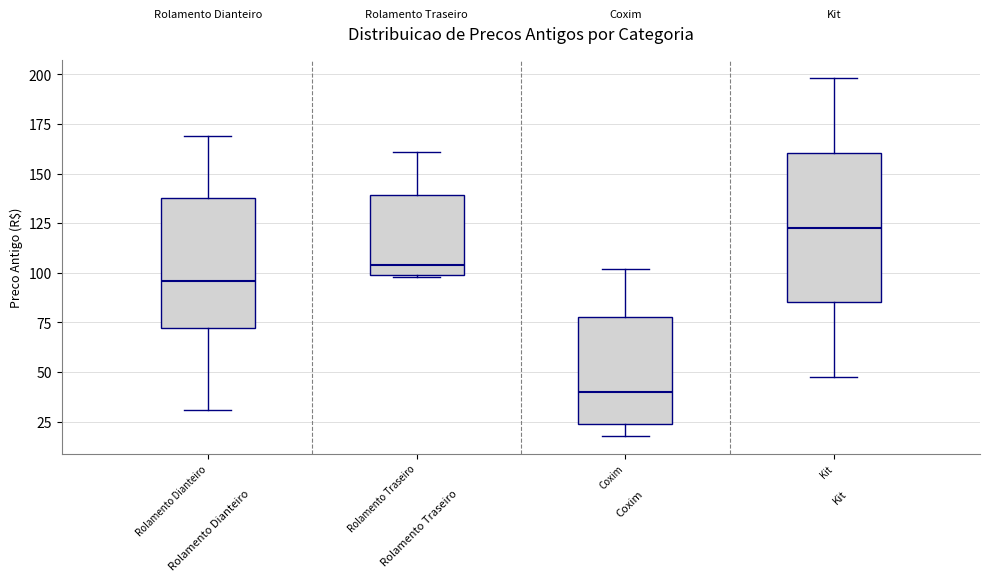

Reading left to right, read every box against the y-axis: the position of its median line, the range the box covers, and the ends of its whiskers. The values are not printed on the chart, so give them approximately, as read against the axis.

Rolamento Dianteiro: median 95, box 70 to 135, whiskers 30 to 170
Rolamento Traseiro: median 105, box 100 to 140, whiskers 100 to 160
Coxim: median 40, box 25 to 80, whiskers 20 to 100
Kit: median 125, box 85 to 160, whiskers 50 to 200